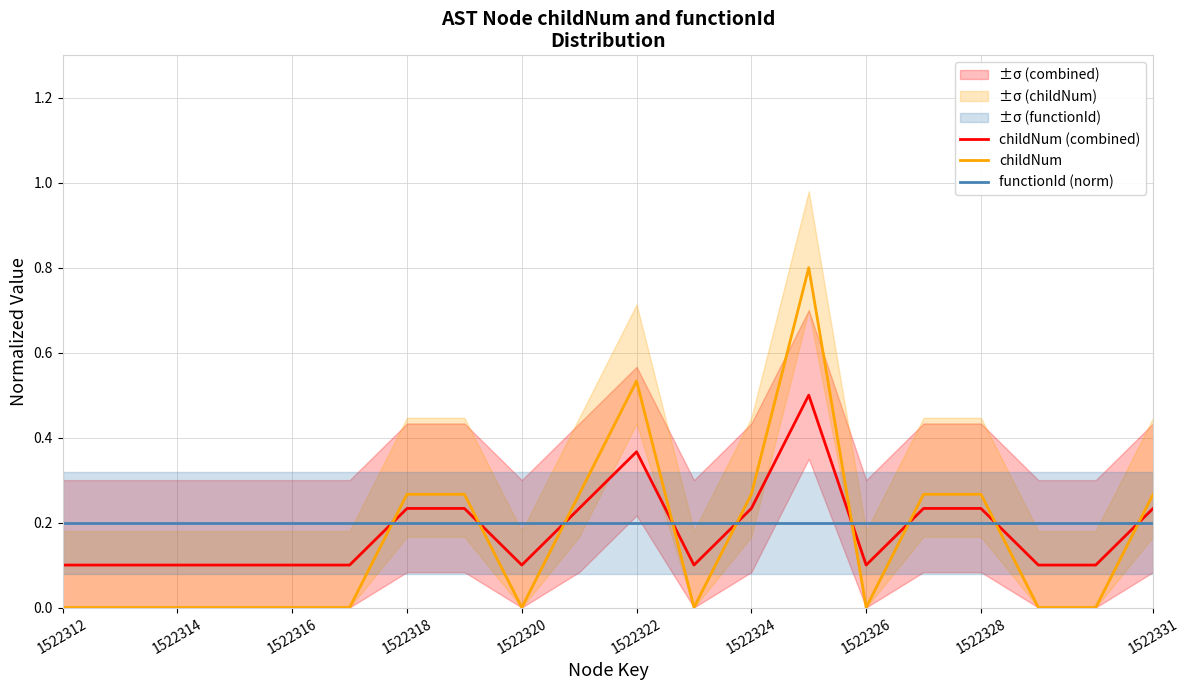

How many lines are shown in the chart?

3